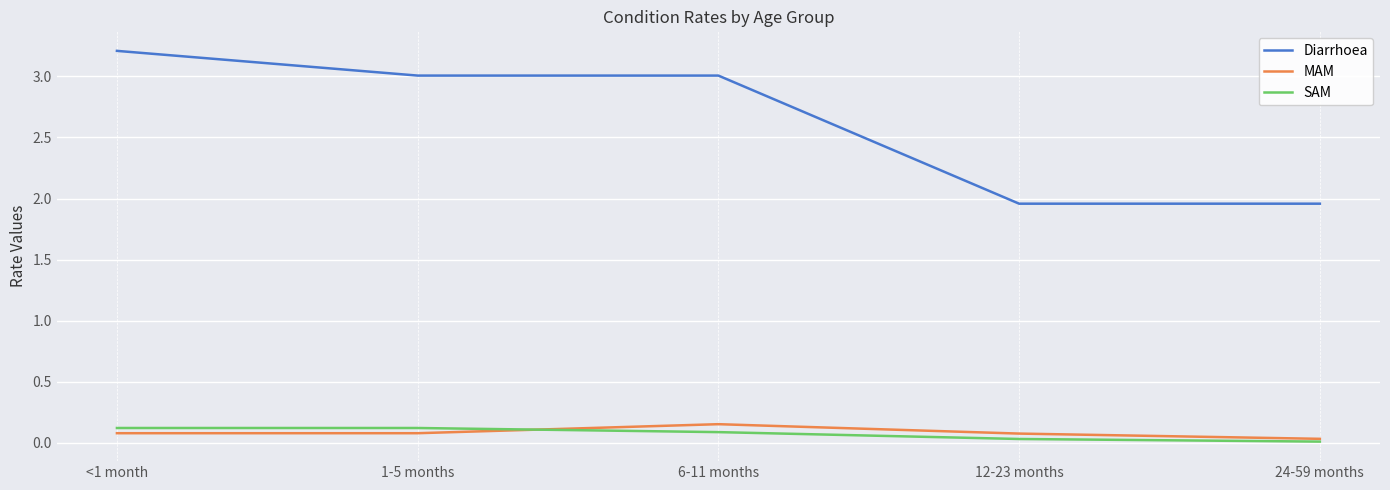

Which series has the largest range (max minus min)?

Diarrhoea